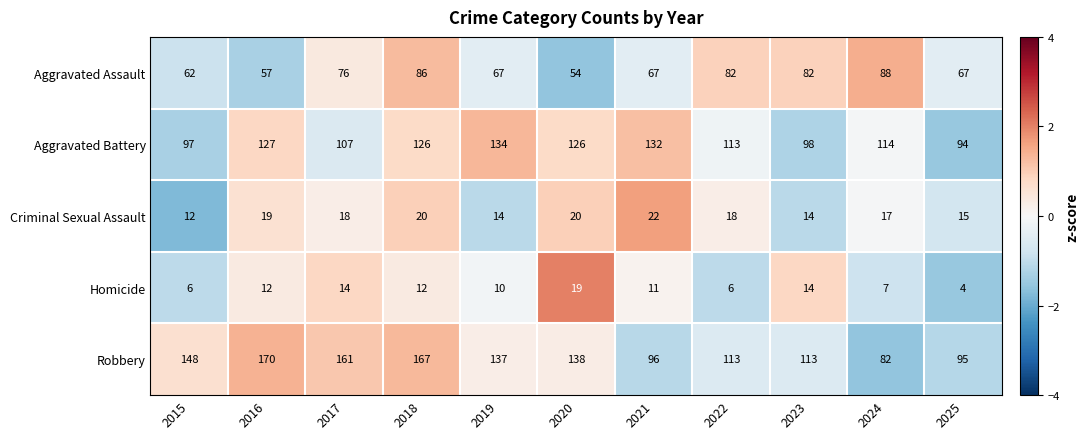

How many values in the Aggravated Battery series are below 114?

5